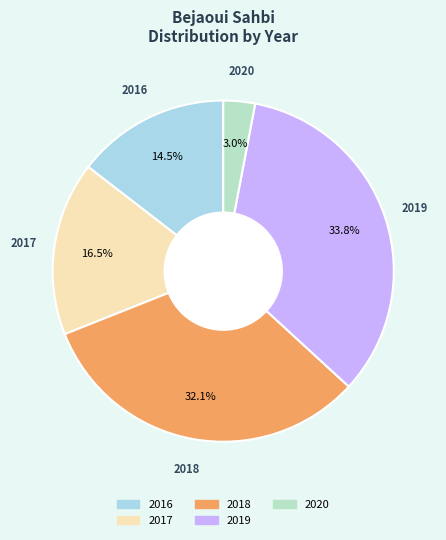

What is the ratio of the value at 2017 to the value at 2020?

5.5